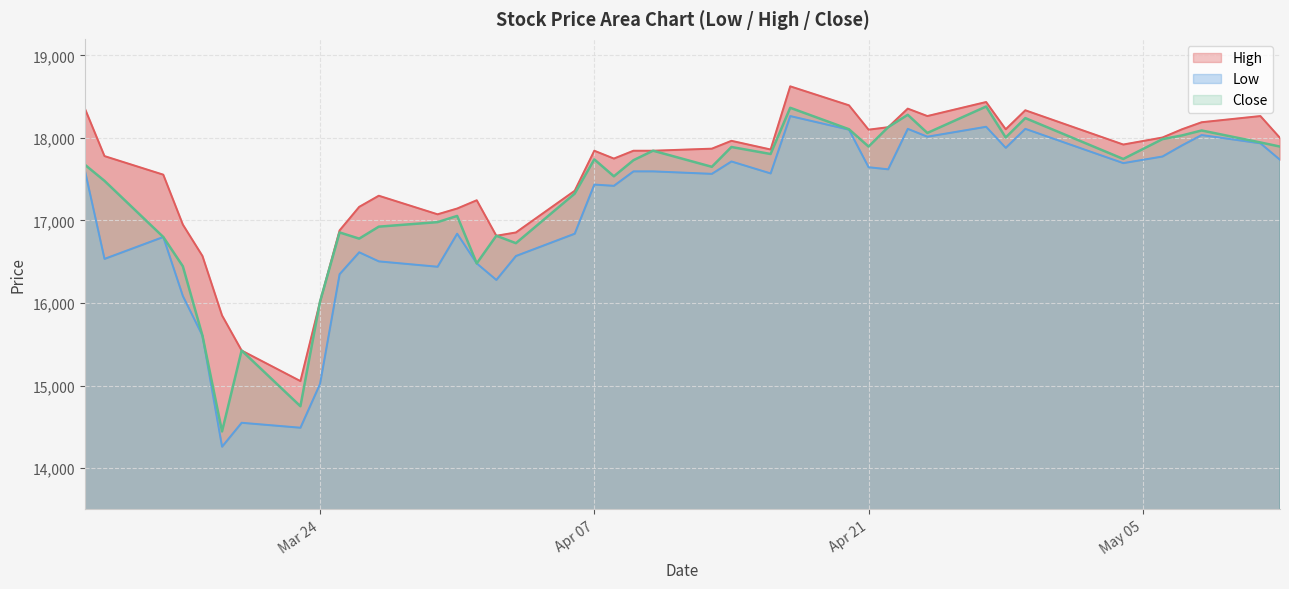

True or false: High has more than 0 points higher than both neighbors.

True